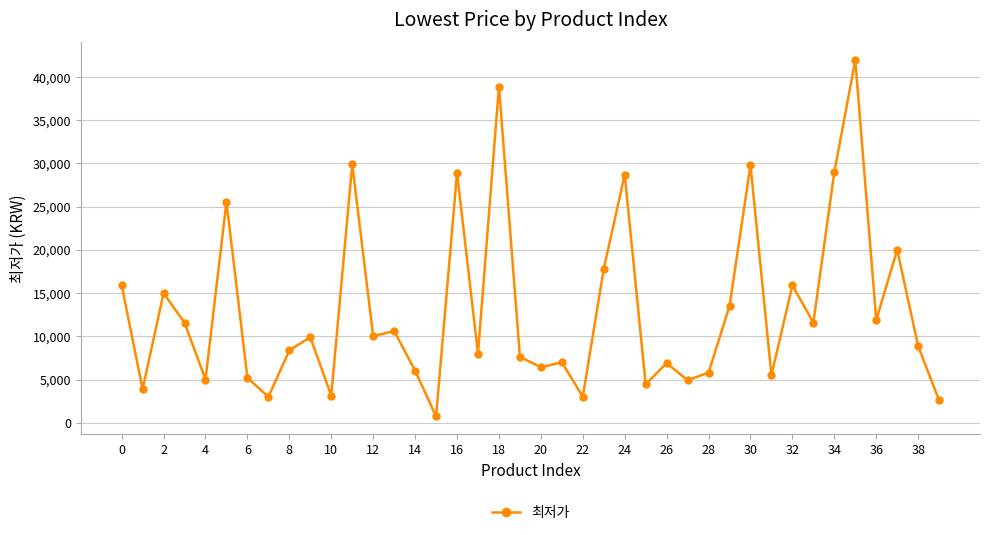

True or false: there are more than 0 points higher than both neighbors.

True